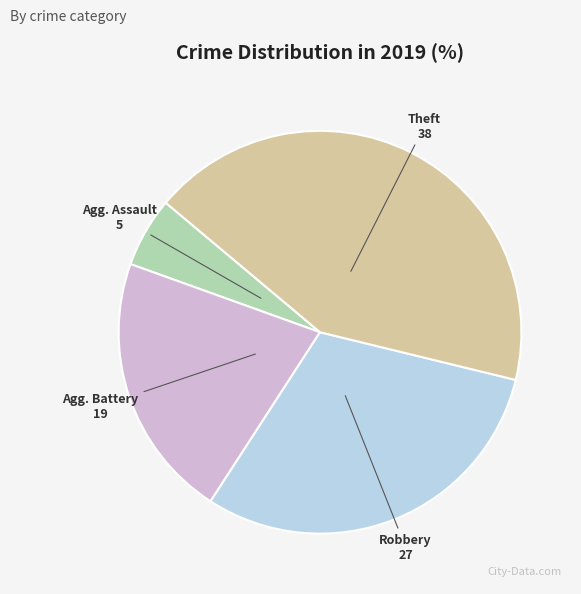

Is there a majority slice in this chart?

No